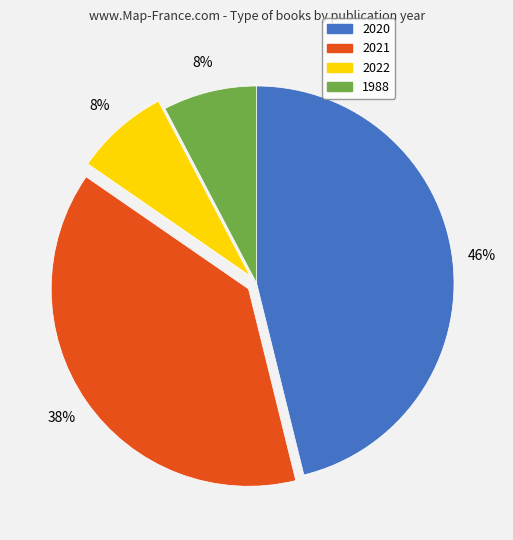

What is the largest slice in the pie chart?

2020